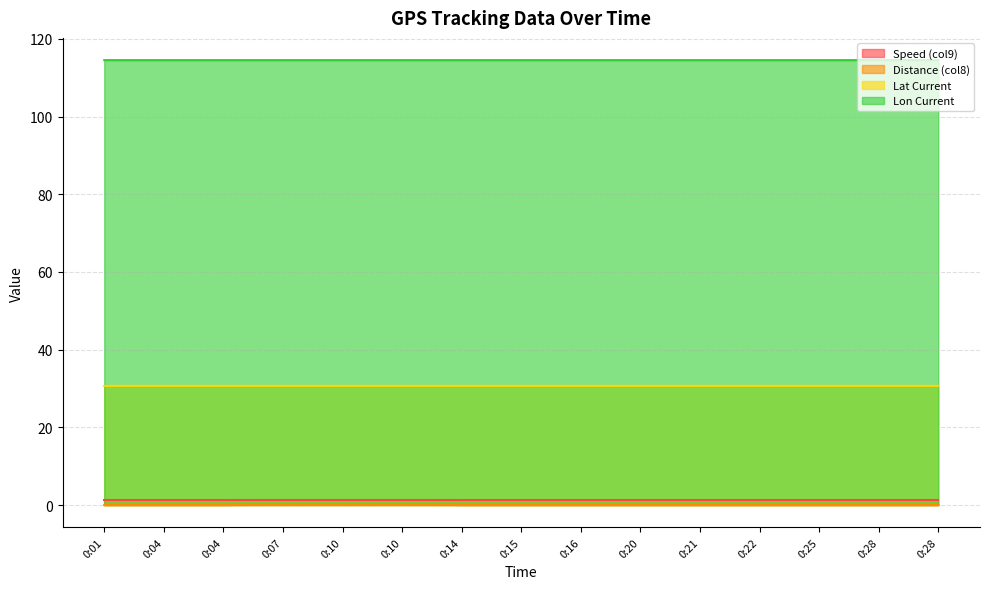

At which label is Distance (col8) closest to 0?

0:01